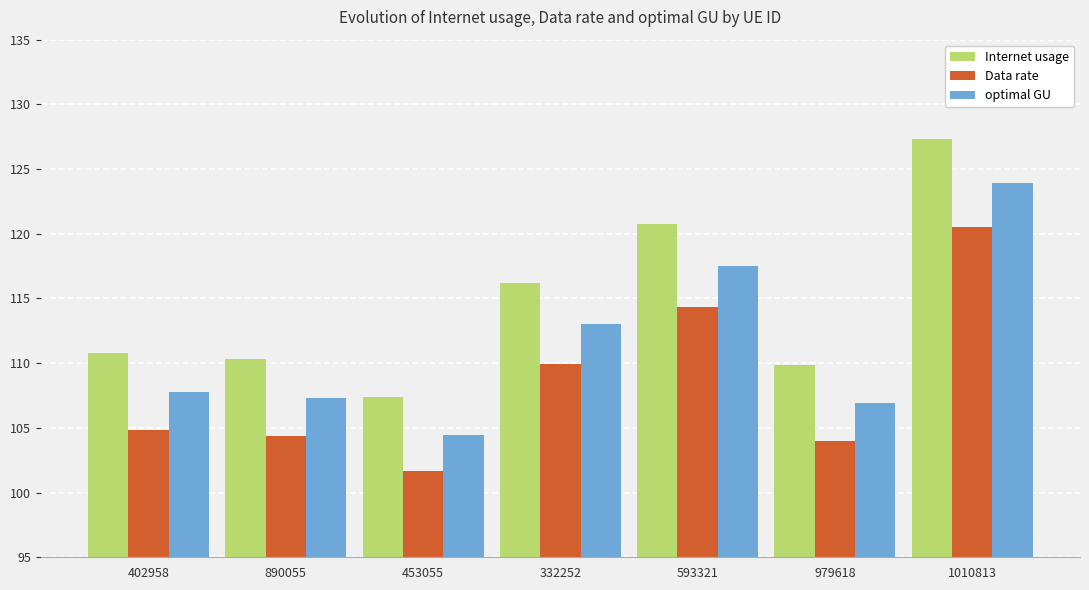

What are all the series names shown in the legend?

Internet usage, Data rate, optimal GU